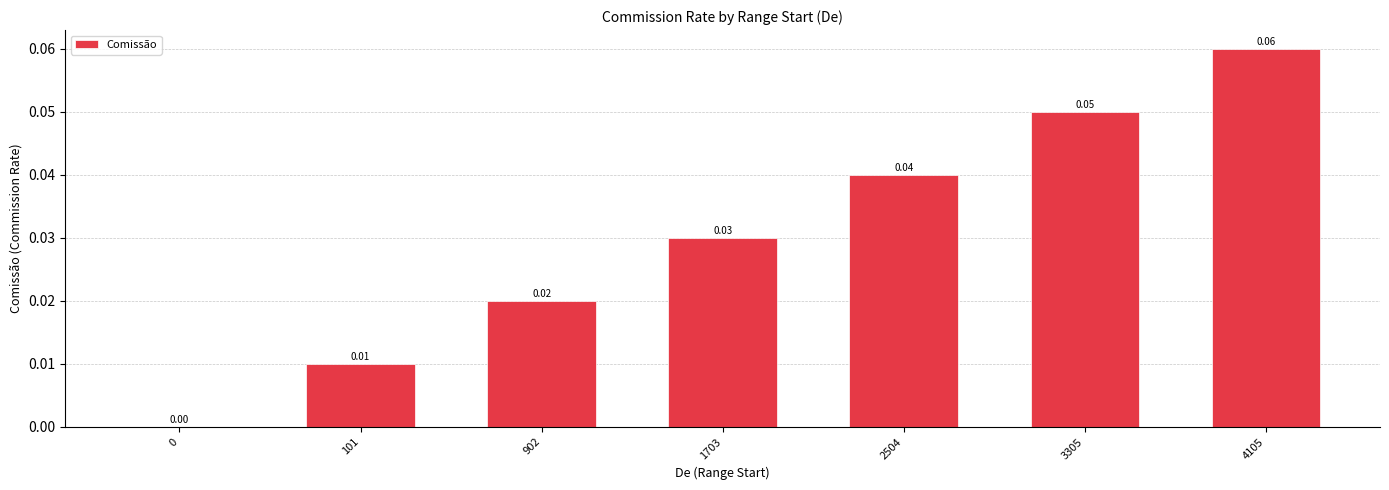

Between 2504 and 902, which is larger?

2504